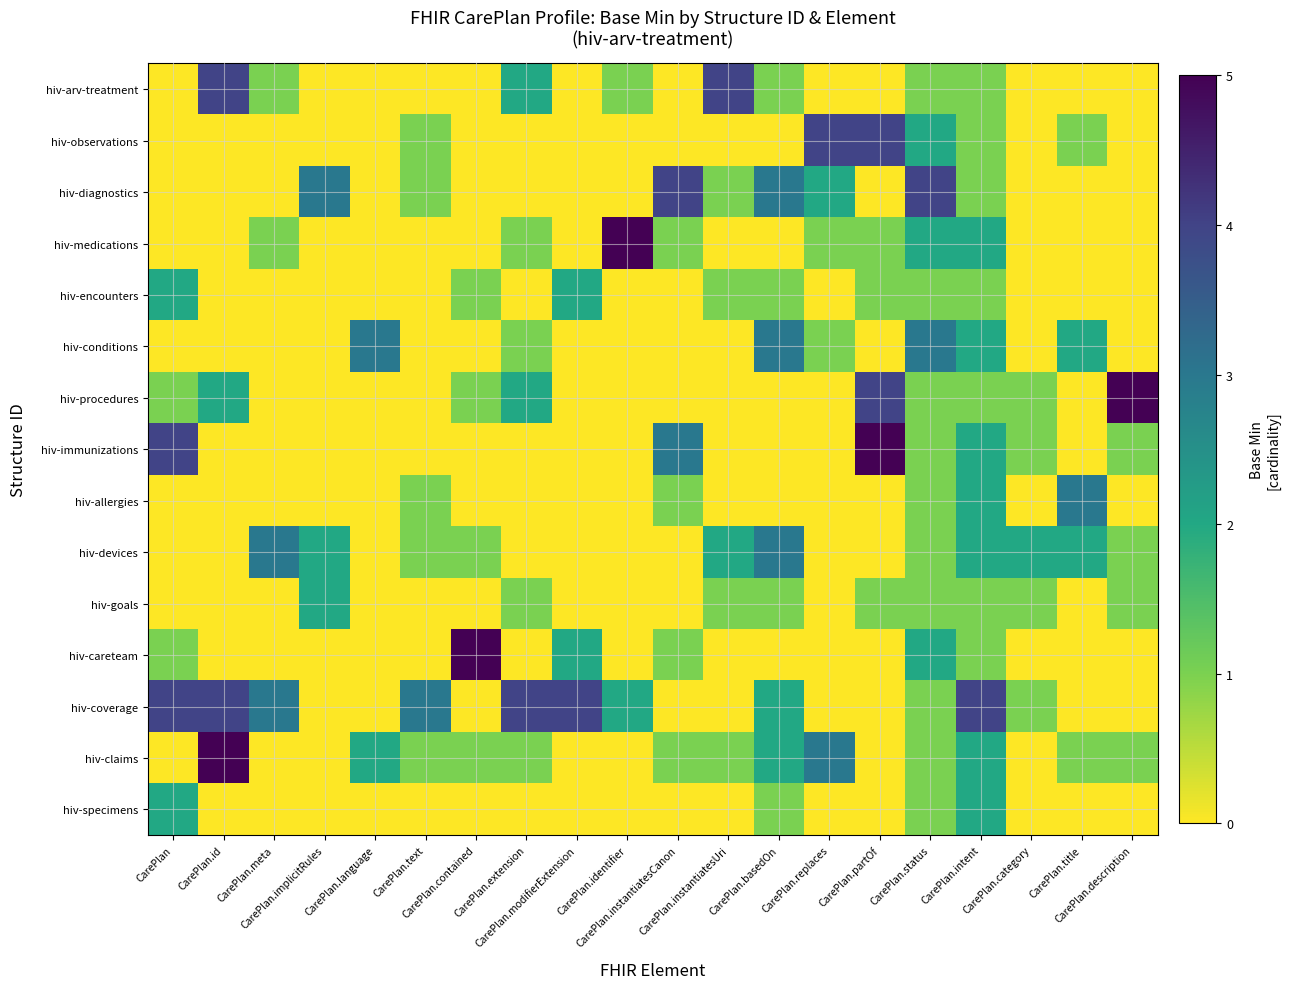

Which has a higher value, CarePlan.contained or CarePlan.language?

CarePlan.contained